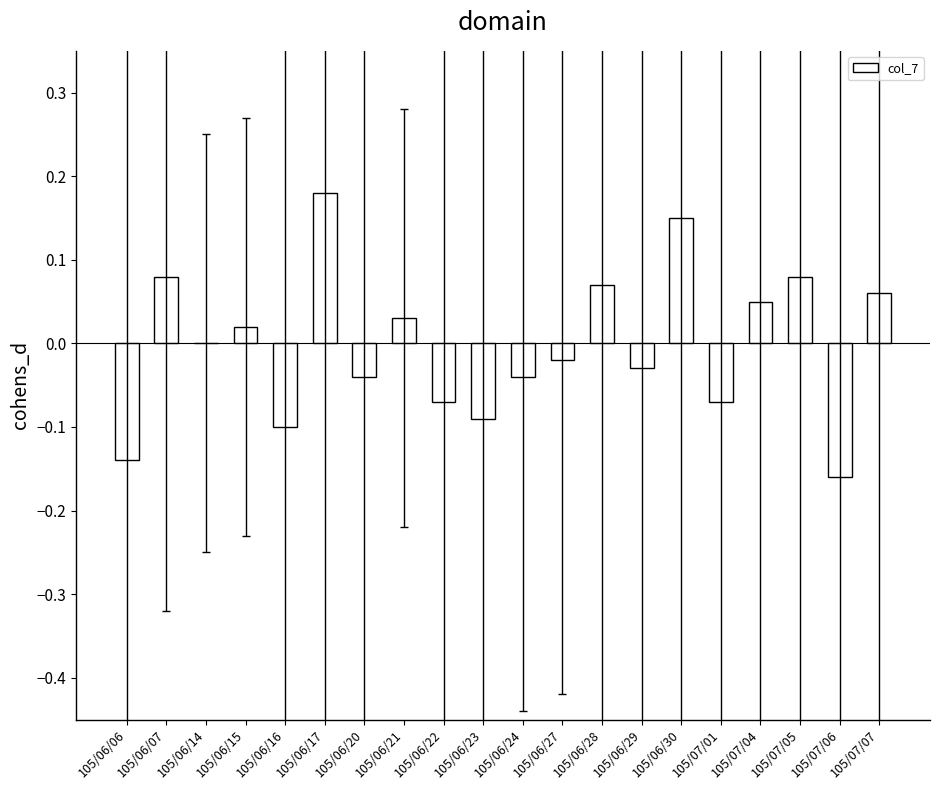

How many data points does each series have?

20